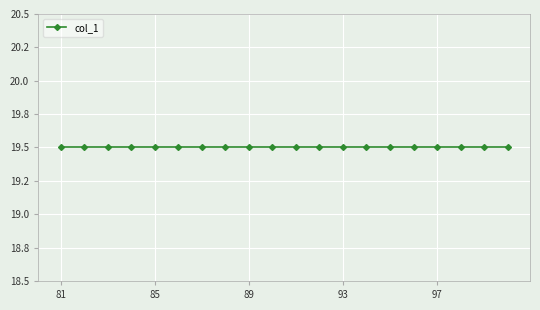

List the labels in order of value, smallest first.

81, 87, 93, 99, 82, 88, 94, 100, 83, 89, 95, 84, 90, 96, 85, 91, 97, 86, 92, 98